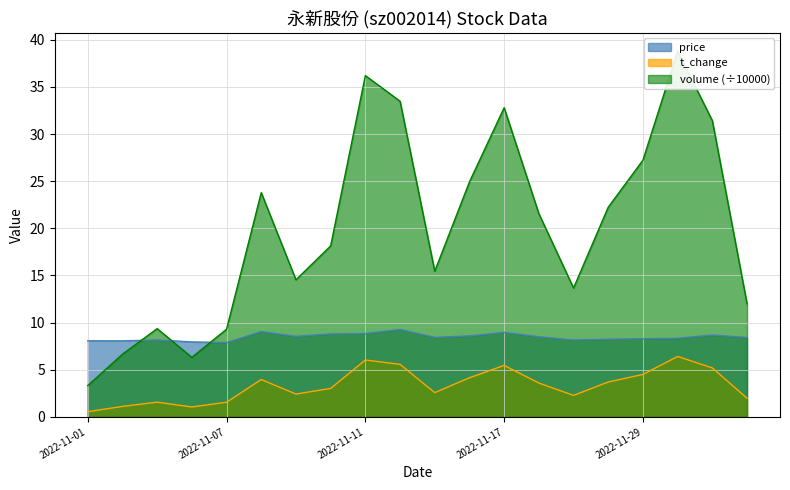

At which label does t_change reach its peak?

2022-11-30